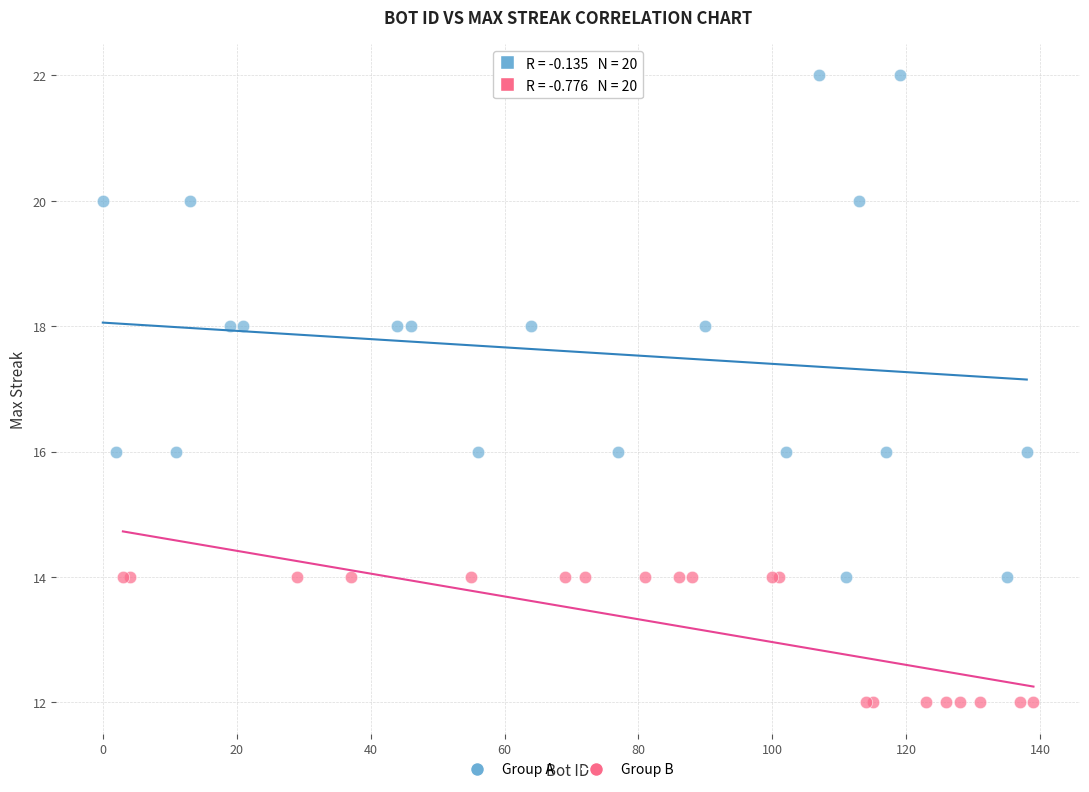

Which series contains the highest Y value?

Group A